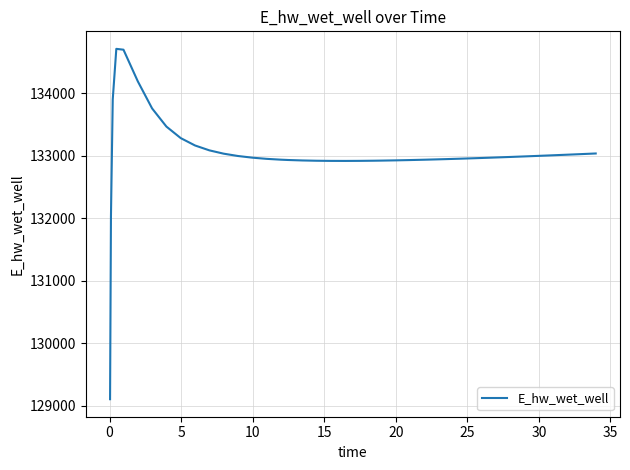

What is the difference between the maximum and minimum values?

5609.7